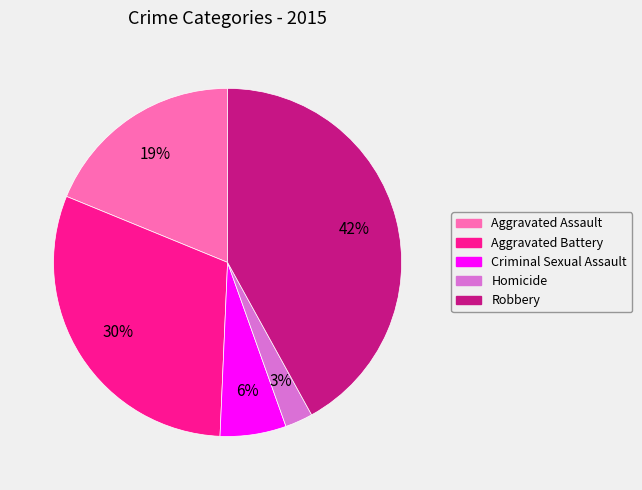

How many slices are in this pie chart?

5